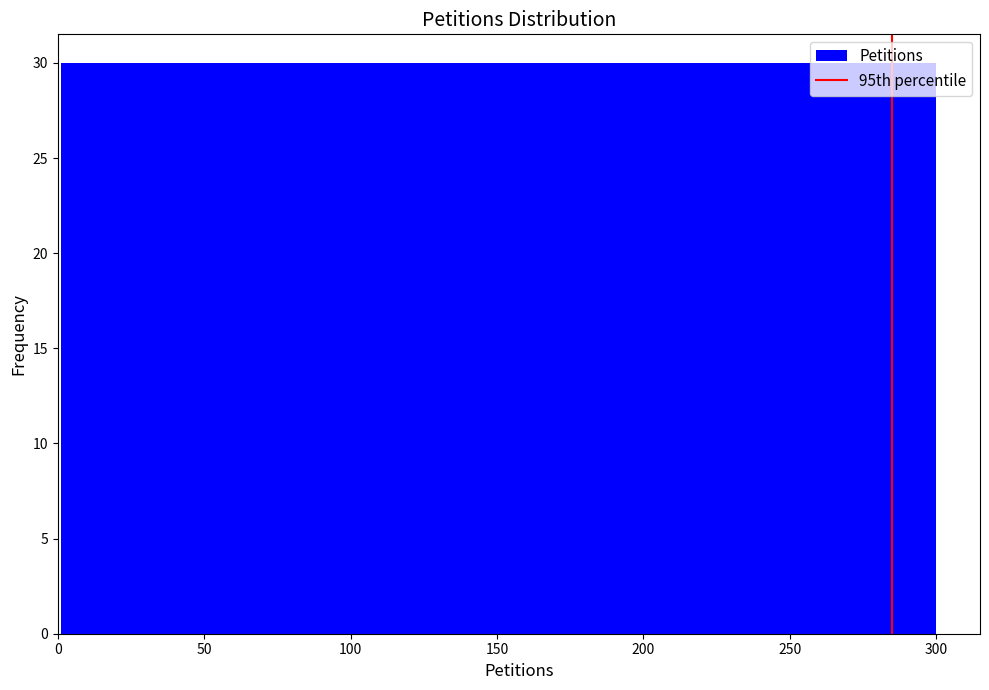

Reading left to right, list every bar in this chart as the range it spans on the x-axis followed by its height. Neither the bar edges nor the heights are printed on the chart, so give them approximately, as read against the axes.

0 to 30: 30
30 to 60: 30
60 to 90: 30
90 to 120: 30
120 to 150: 30
150 to 180: 30
180 to 210: 30
210 to 240: 30
240 to 270: 30
270 to 300: 30